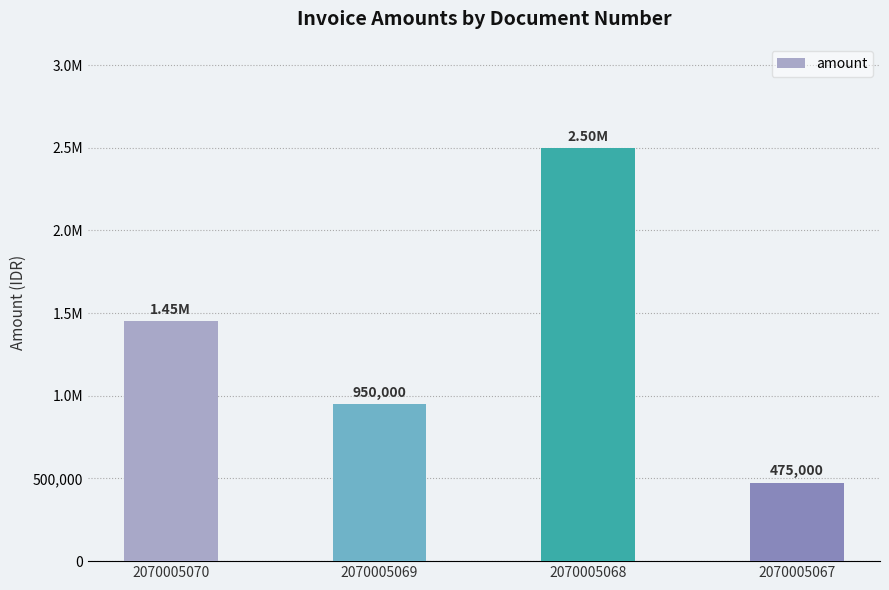

Rank the categories by value from highest to lowest.

2070005068, 2070005070, 2070005069, 2070005067